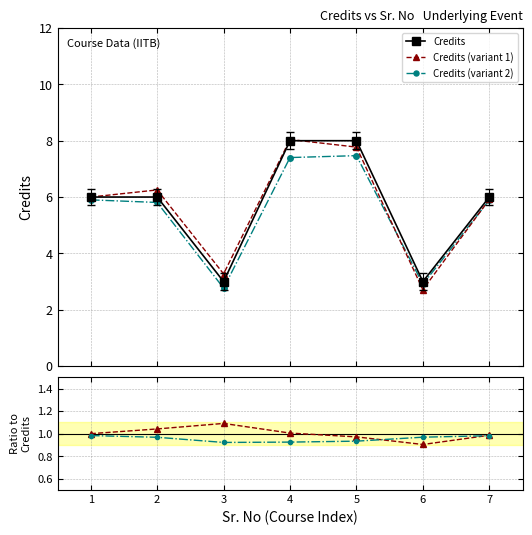

True or false: Credits (variant 1) has a value of 8.6 at 7.

False